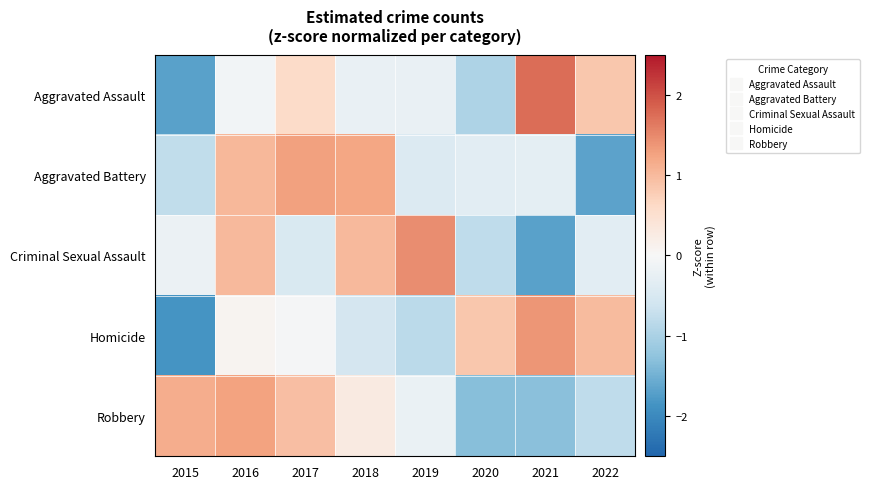

How many distinct data groups are displayed?

5